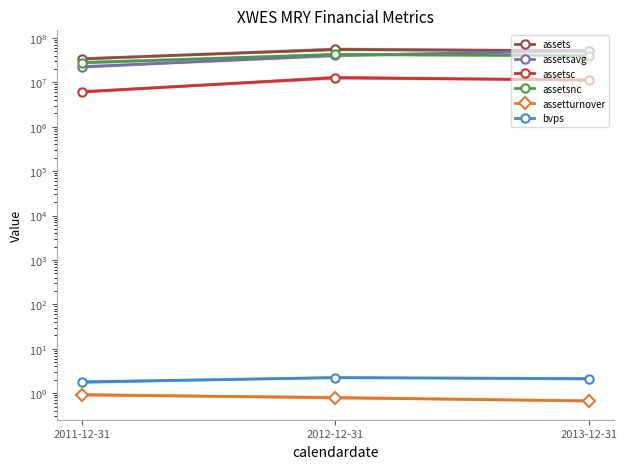

Is it true that assetsnc equals 39821659.0 at 2013-12-31?

True